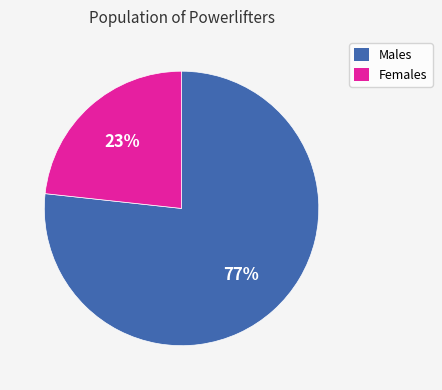

To the nearest percent, what is the average slice percentage?

50%